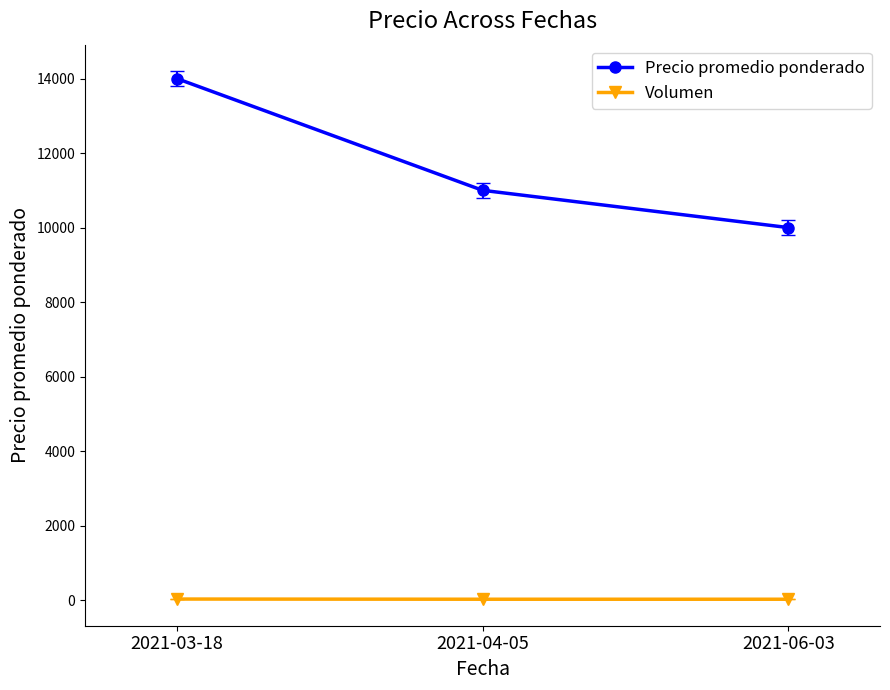

What is the greatest value displayed?

14000